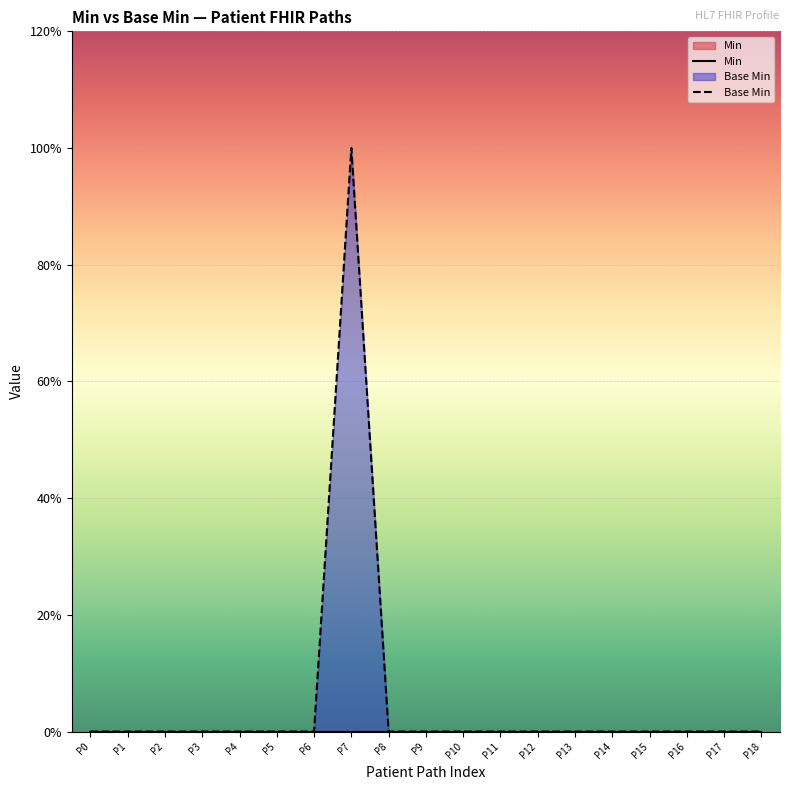

True or false: Min and Base Min cross at least once.

False